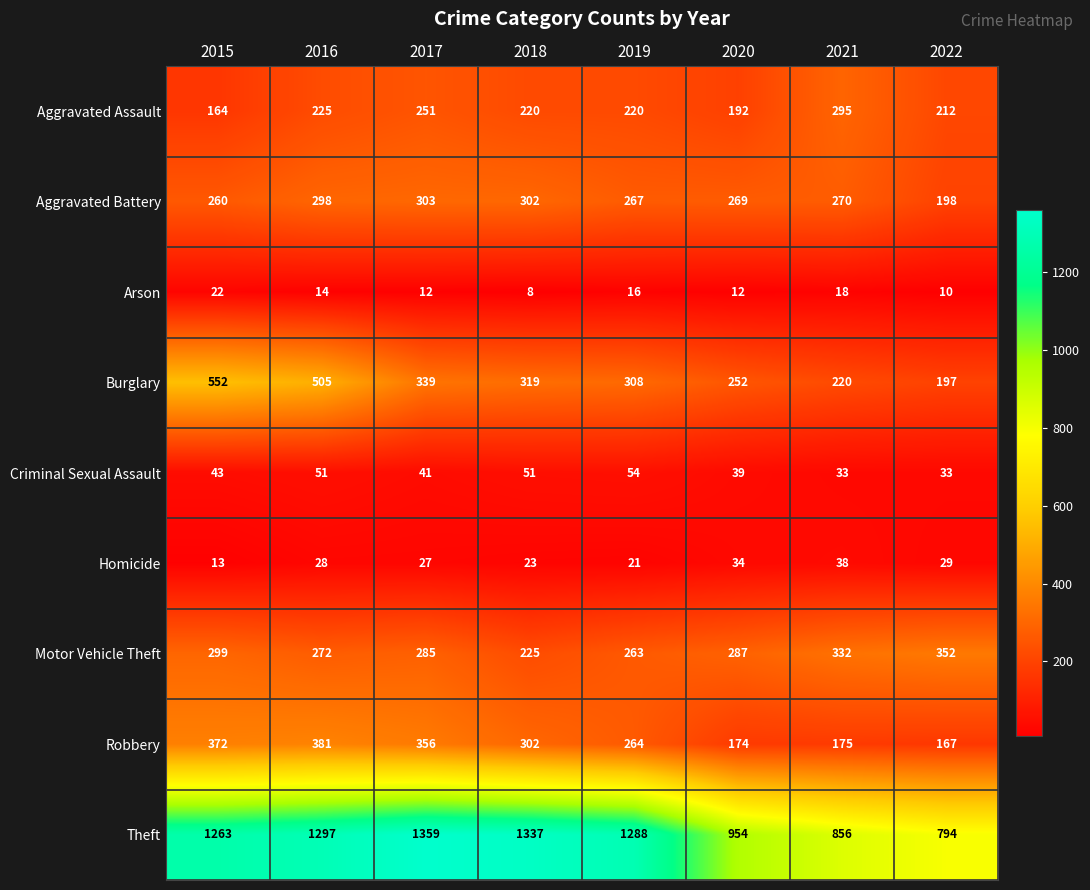

Which series has the largest range (max minus min)?

Theft